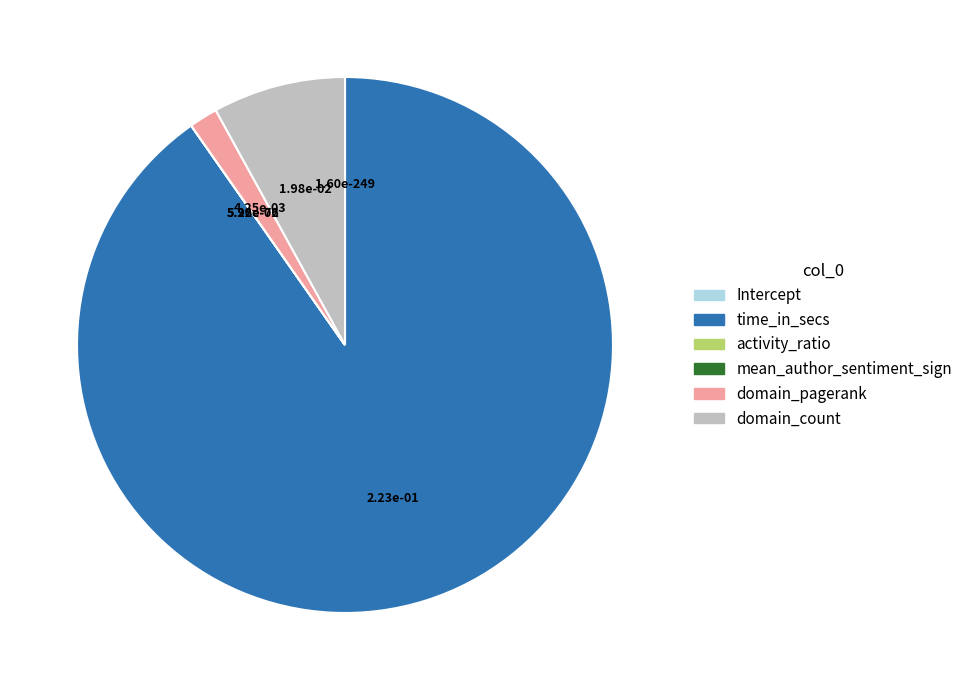

Is it true that time_in_secs is 78% of the pie?

False